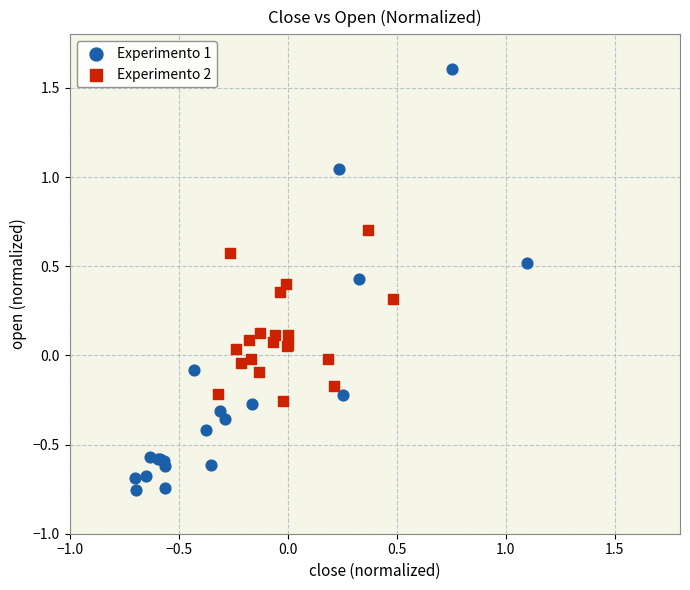

What are all the series names shown in the legend?

Experimento 1, Experimento 2